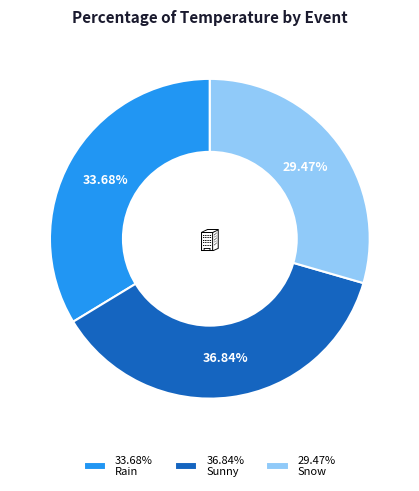

Is there a majority slice in this chart?

No